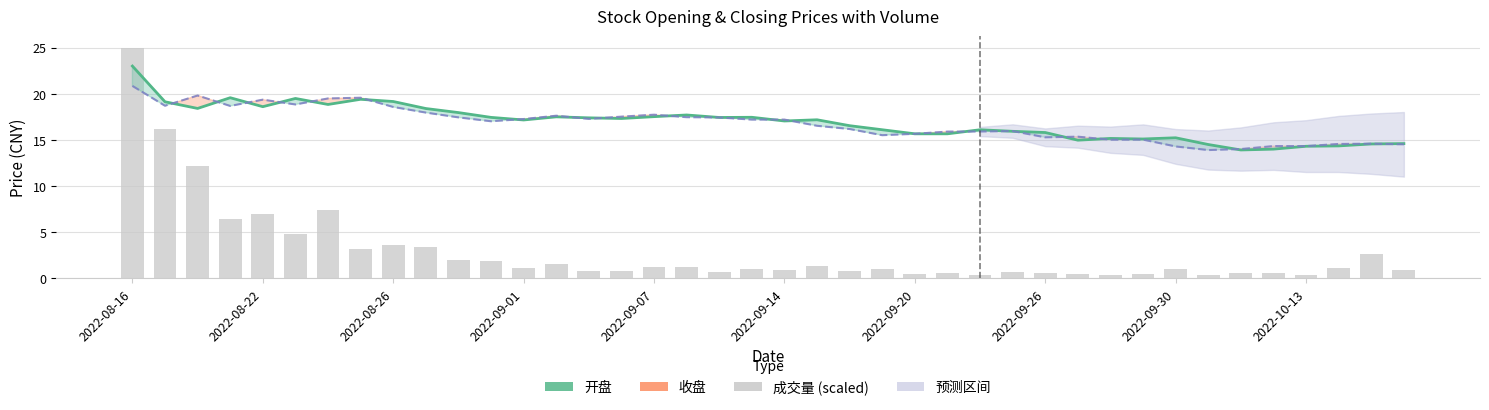

At which category is the sum across all series the highest?

2022-08-16